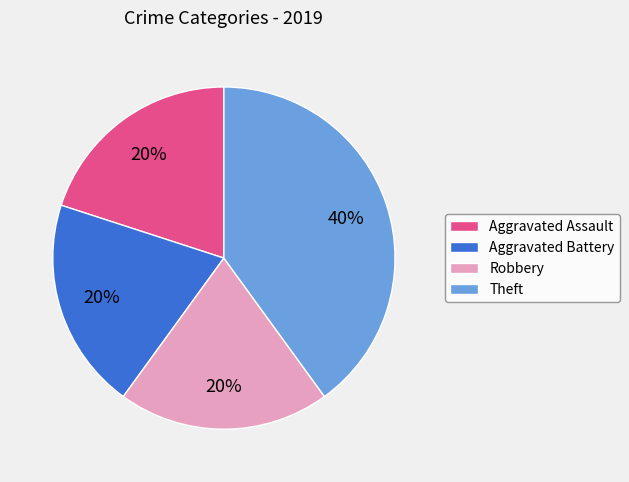

Which slice is the largest?

Theft